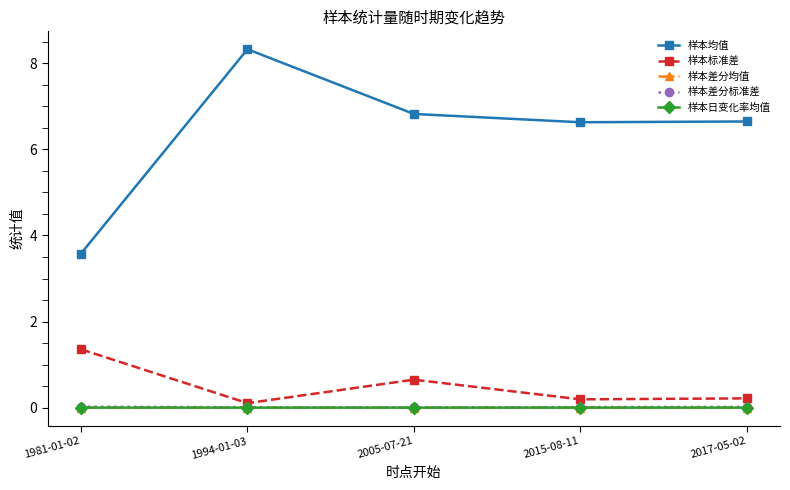

True or false: 样本均值 has more than 0 interior local peaks.

True